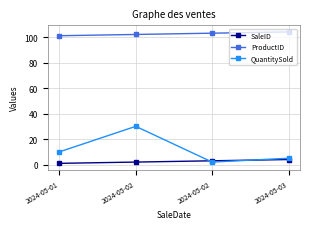

What are all the series names shown in the legend?

SaleID, ProductID, QuantitySold